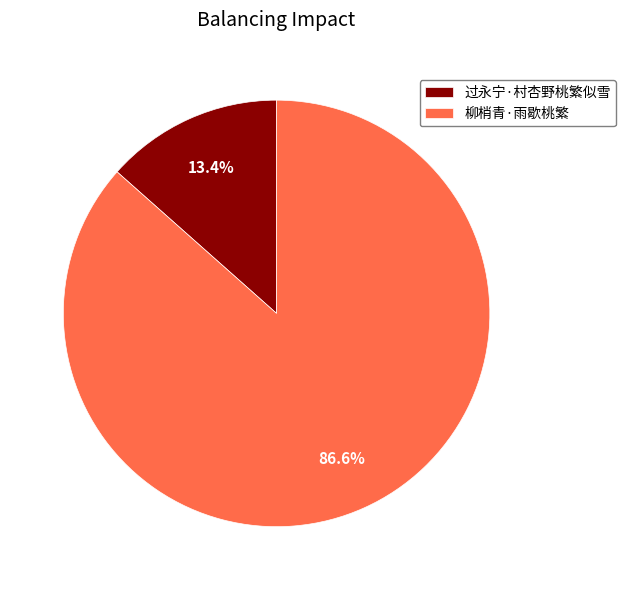

What is the smallest slice in the pie chart?

过永宁·村杏野桃繁似雪